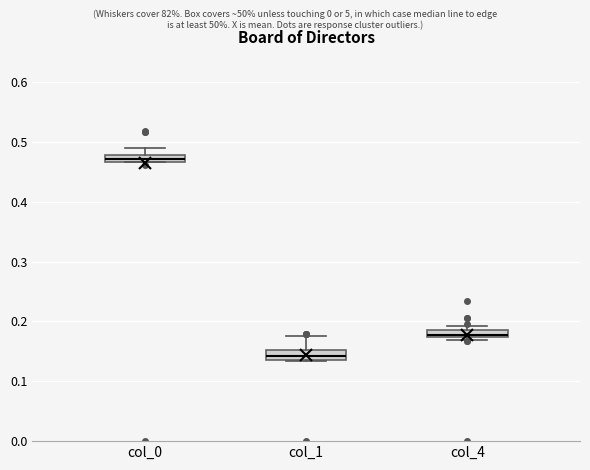

Where does the upper whisker of the box for col_1 end on the y-axis? The values are not printed on the chart, so give them approximately, as read against the axis.

0.18